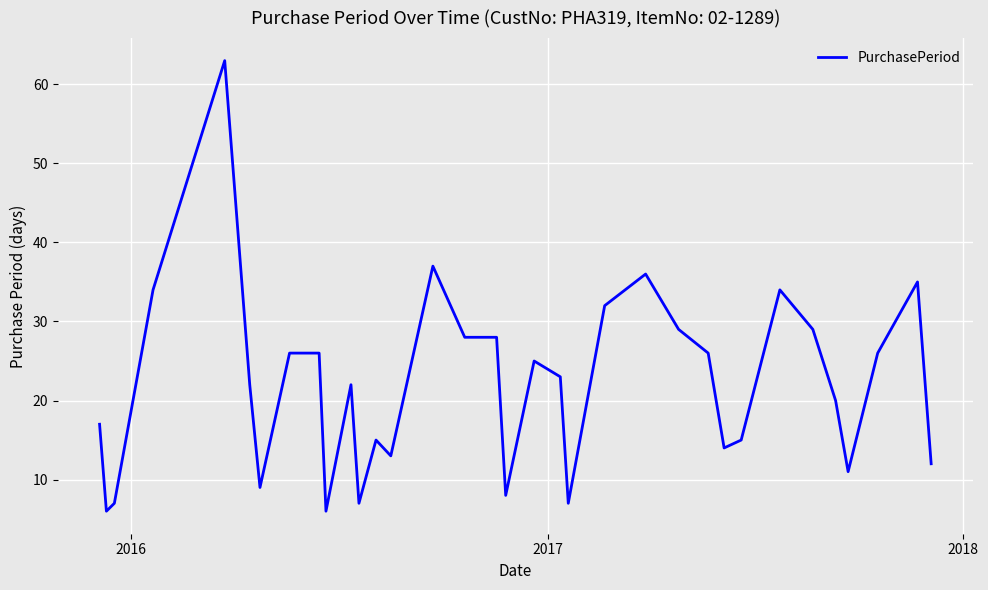

What is the difference between the maximum and minimum values?

57